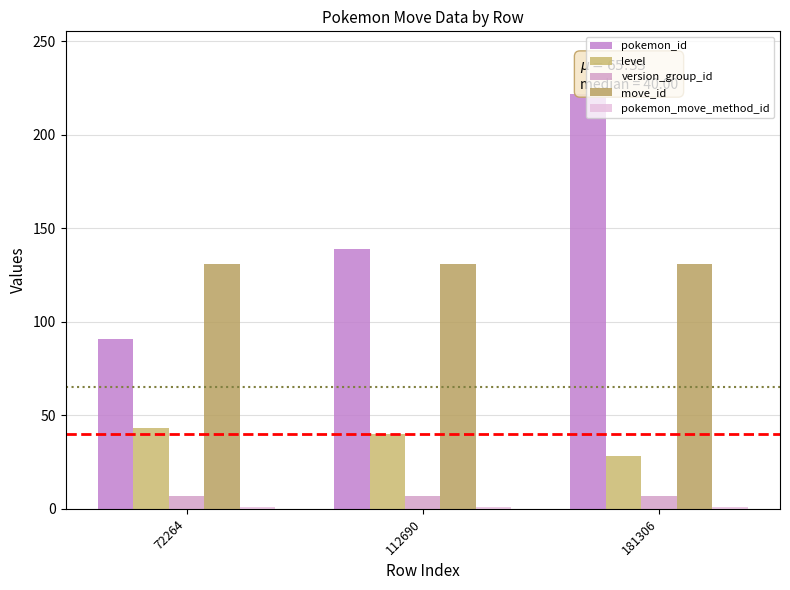

How many bars are there in each group?

5